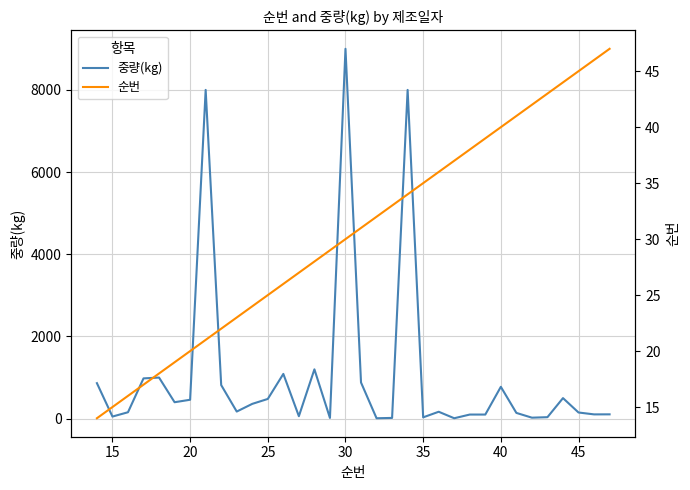

Which series has the widest spread of values?

중량(kg)